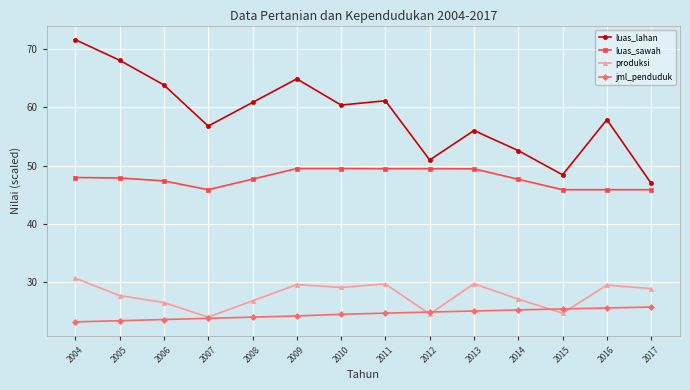

Count the number of categories in the chart.

14